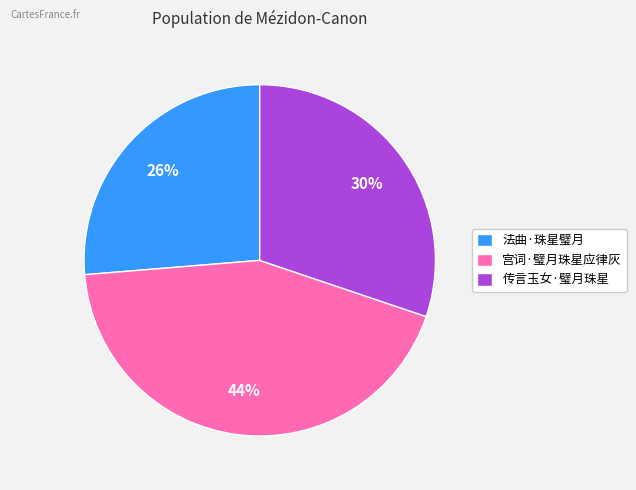

What is the largest slice in the pie chart?

宫词·璧月珠星应律灰